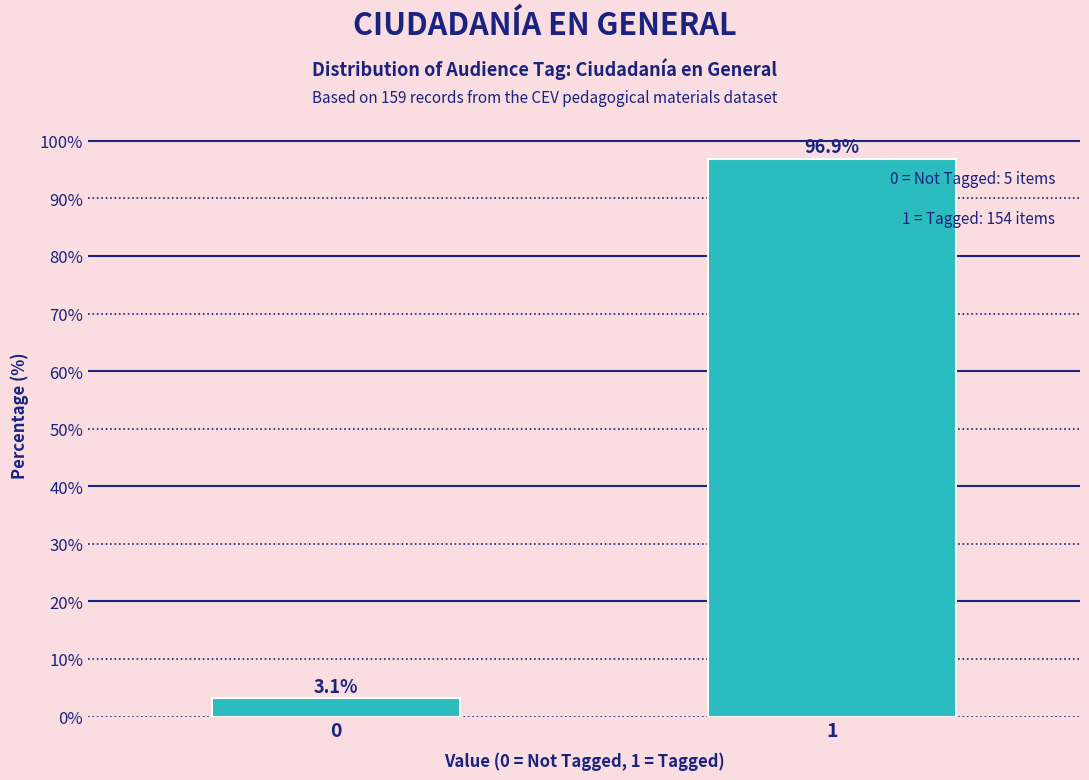

Reading left to right, what are all the values shown in this chart?

3.1	96.9